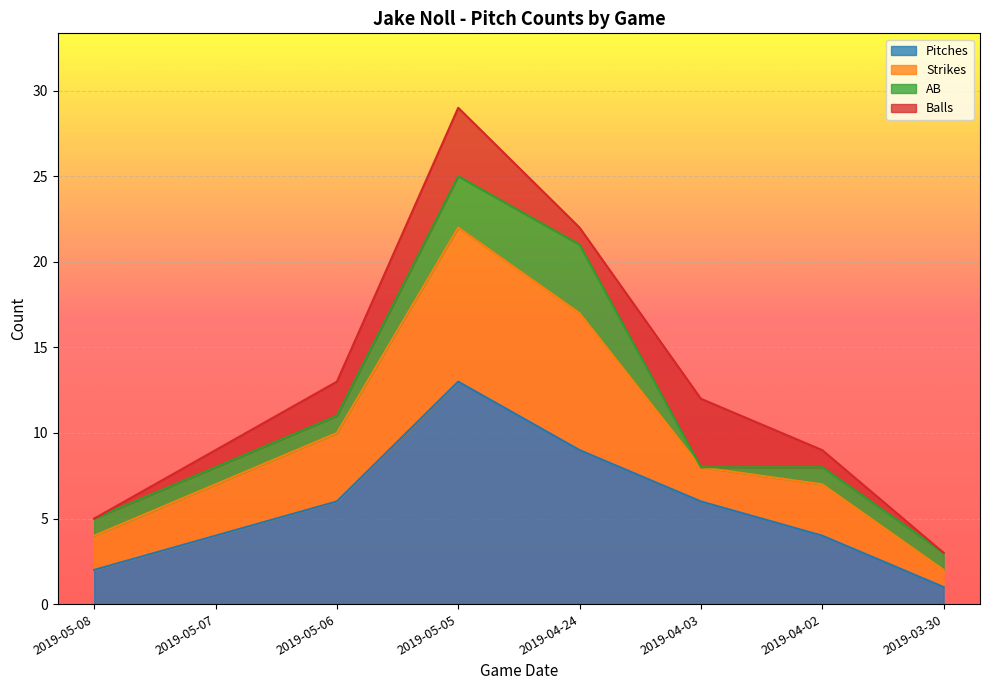

Does the chart display data point markers on the line(s)?

No